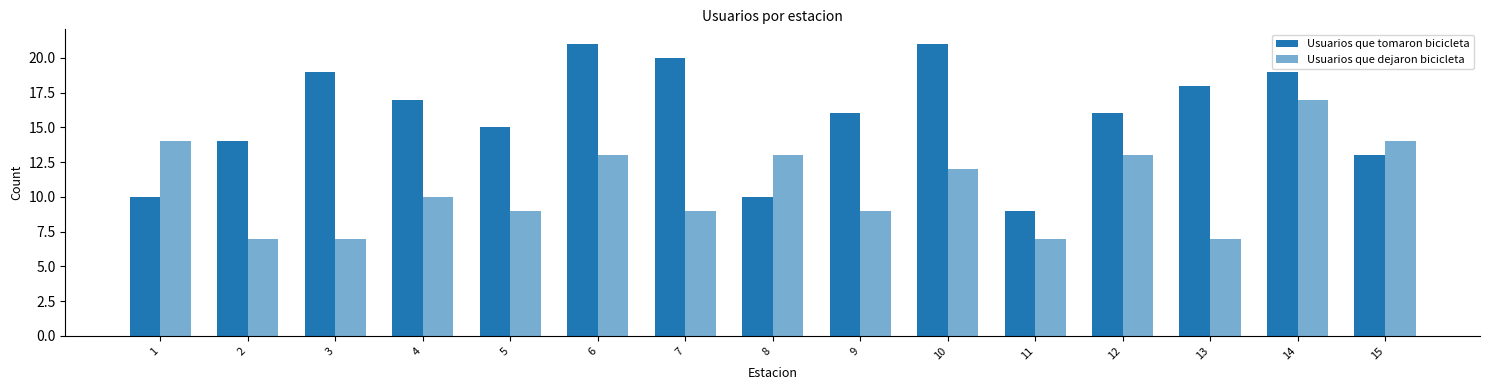

How many distinct data groups are displayed?

2